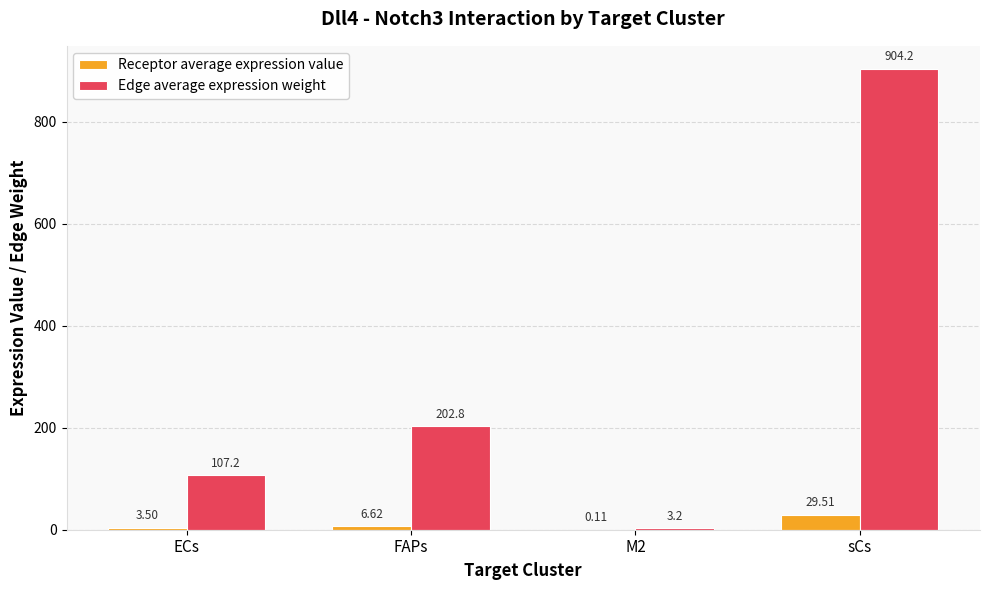

At which label is Receptor average expression value closest to 14?

FAPs